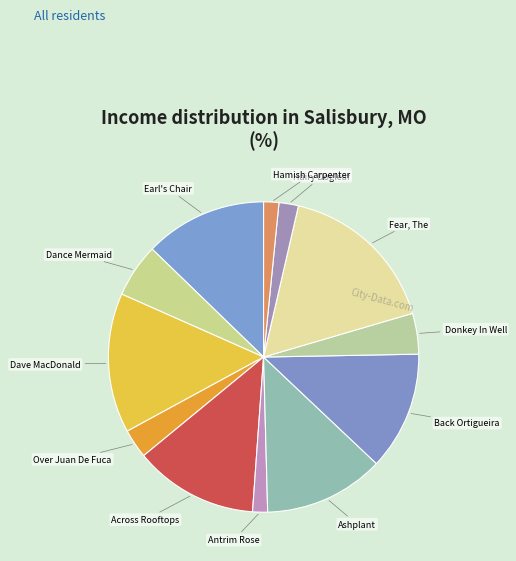

Between Donkey In Well and Across Rooftops, which is larger?

Across Rooftops